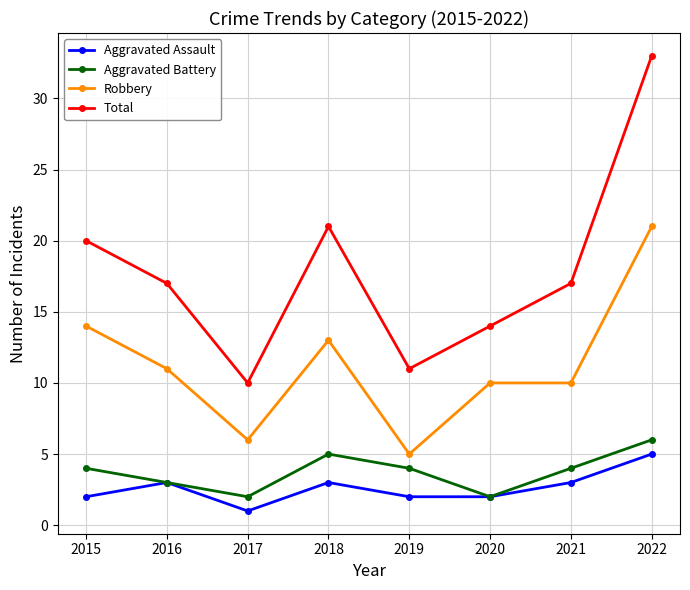

Where is the first local maximum for Aggravated Battery?

2018